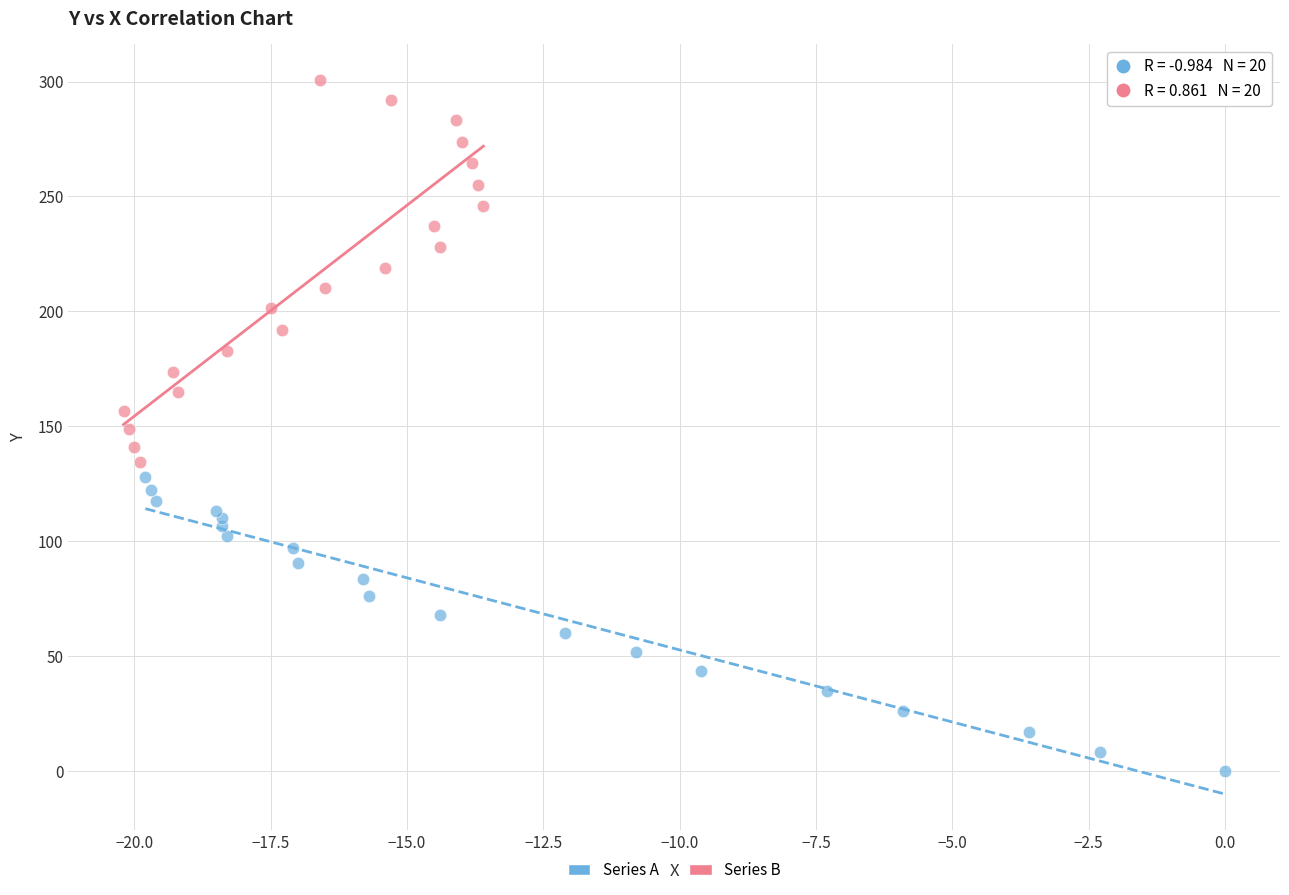

Which series has the widest spread of Y values?

Series B